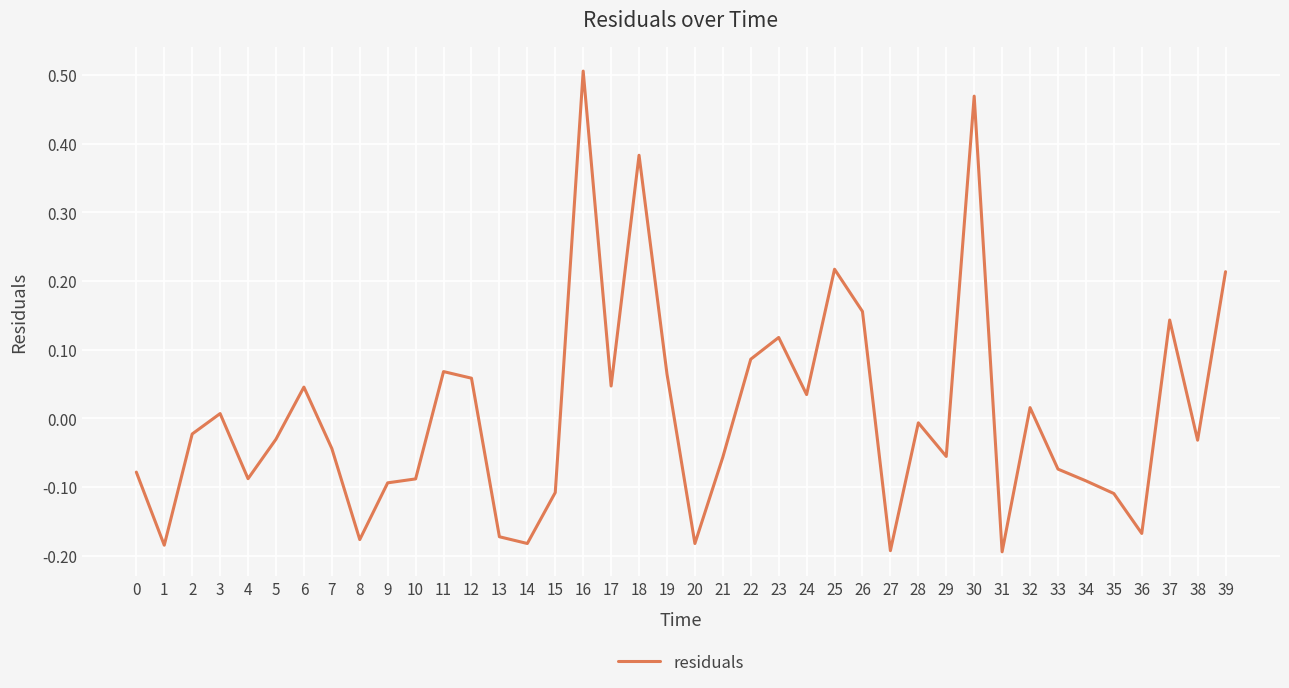

Which category has the highest value across all series?

16